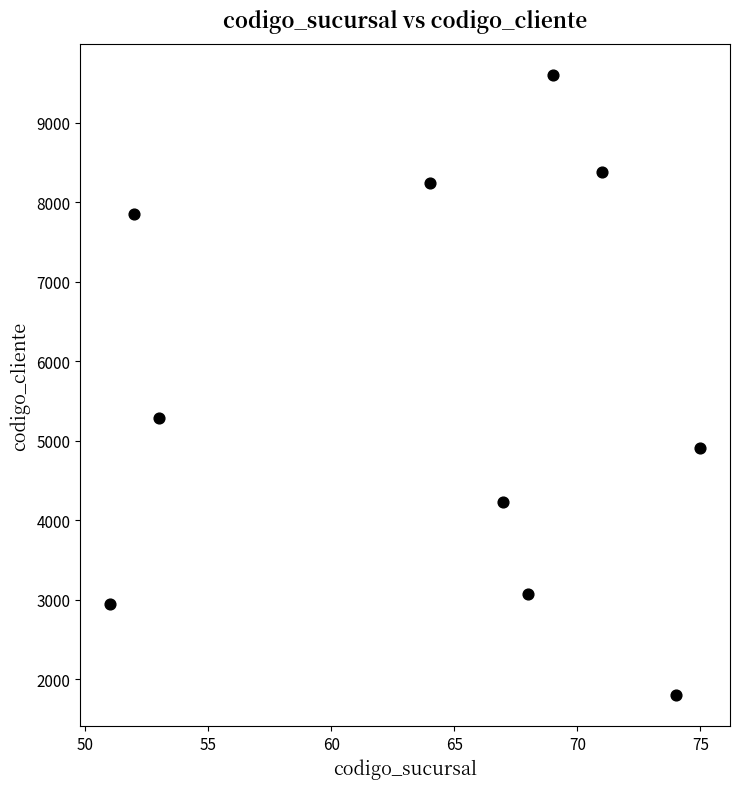

What is the average Y value?

5629